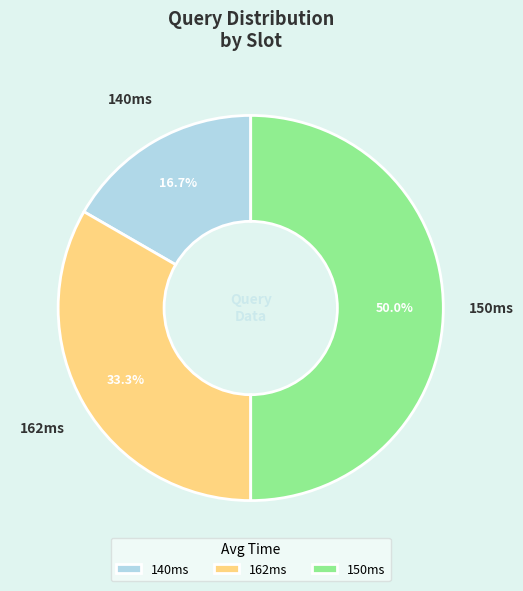

Does 162ms account for over 50% of the chart?

No